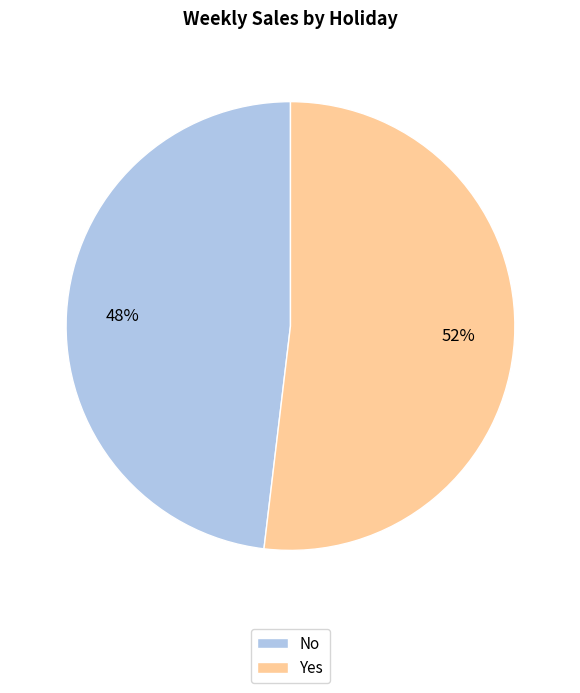

To the nearest percent, what is the difference between the No and Yes slice percentages?

4%